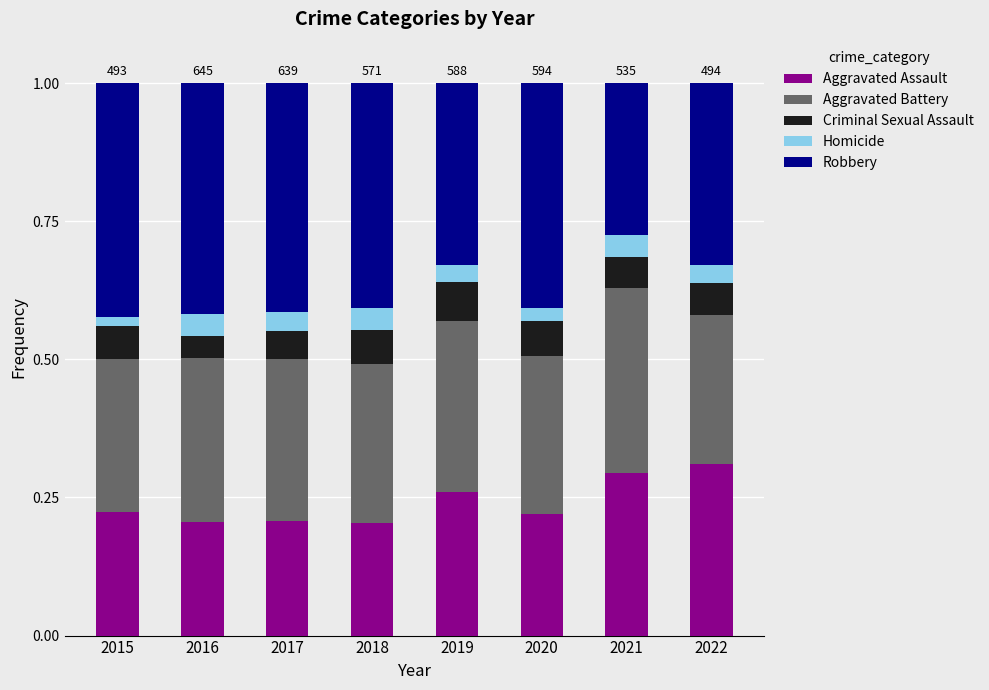

What is the total value across all series at 2016?

1.0